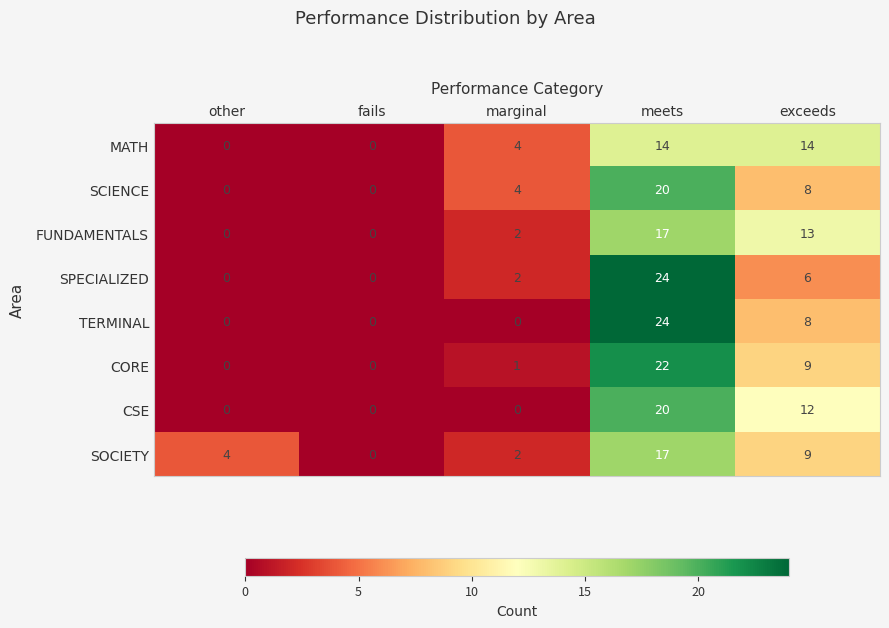

List the labels in order of SOCIETY value, smallest first.

fails, marginal, other, exceeds, meets